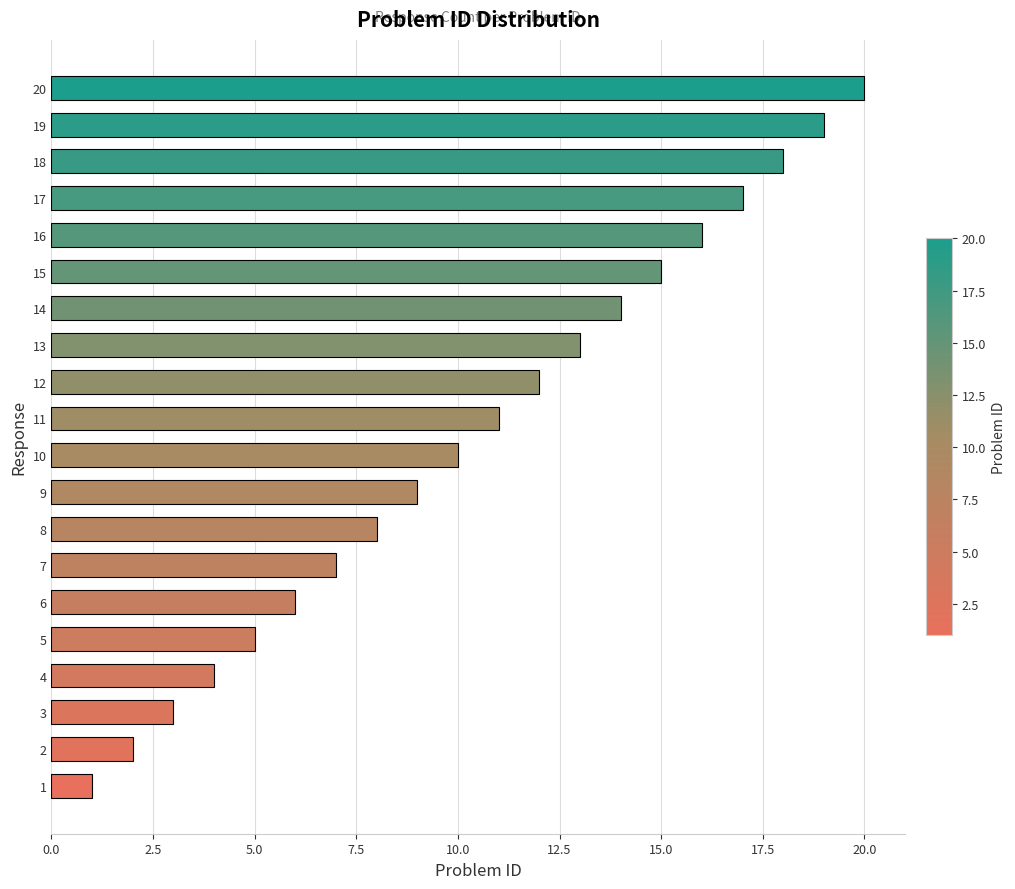

True or false: the data shows 13 at 13.

True